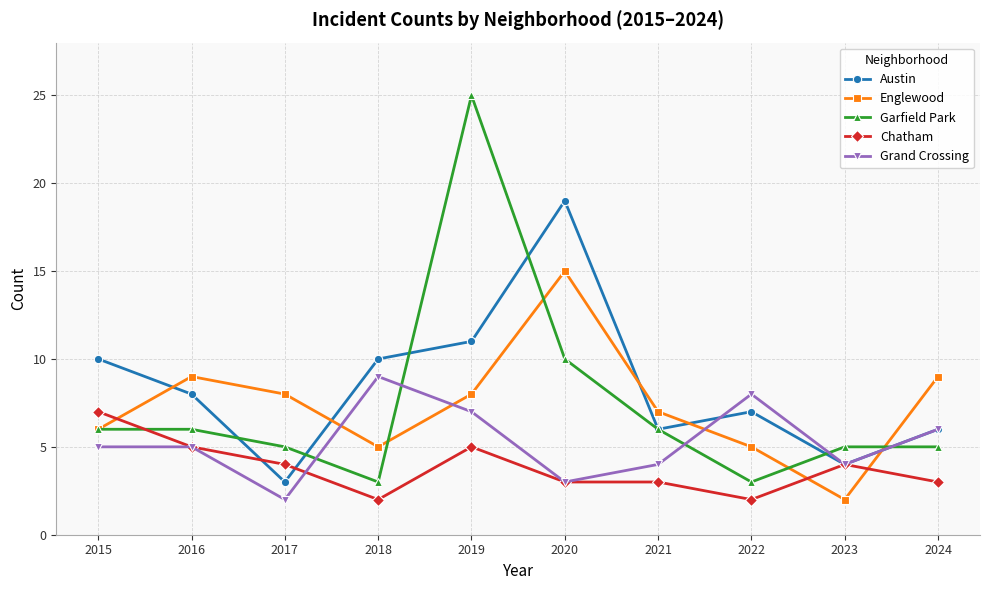

What is the highest value of the Grand Crossing series?

9